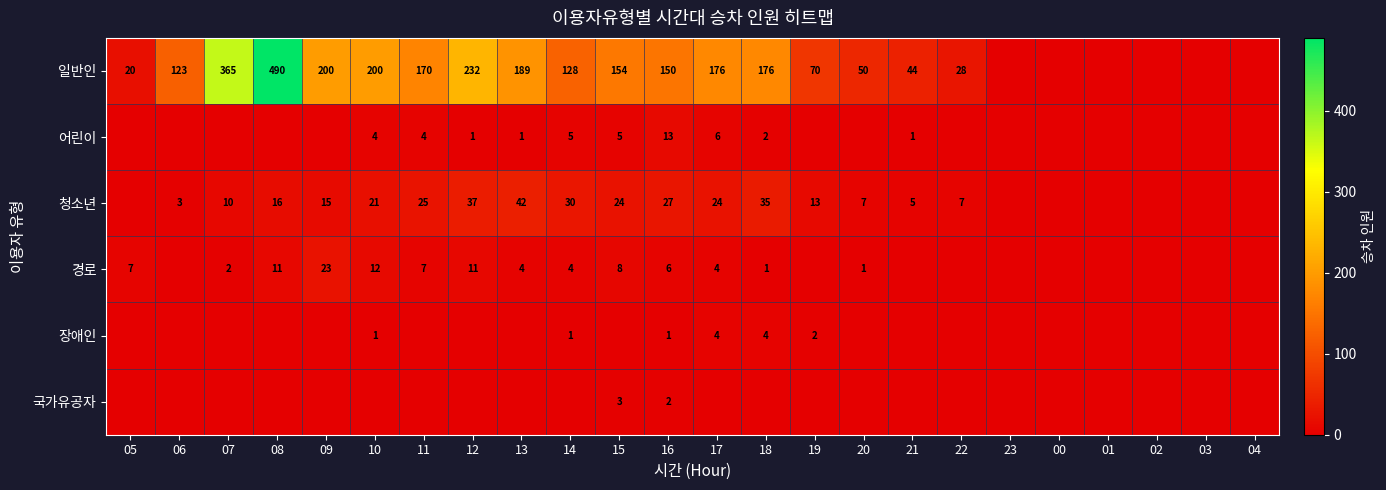

True or false: 일반인 has a value of 17 at 21.

False